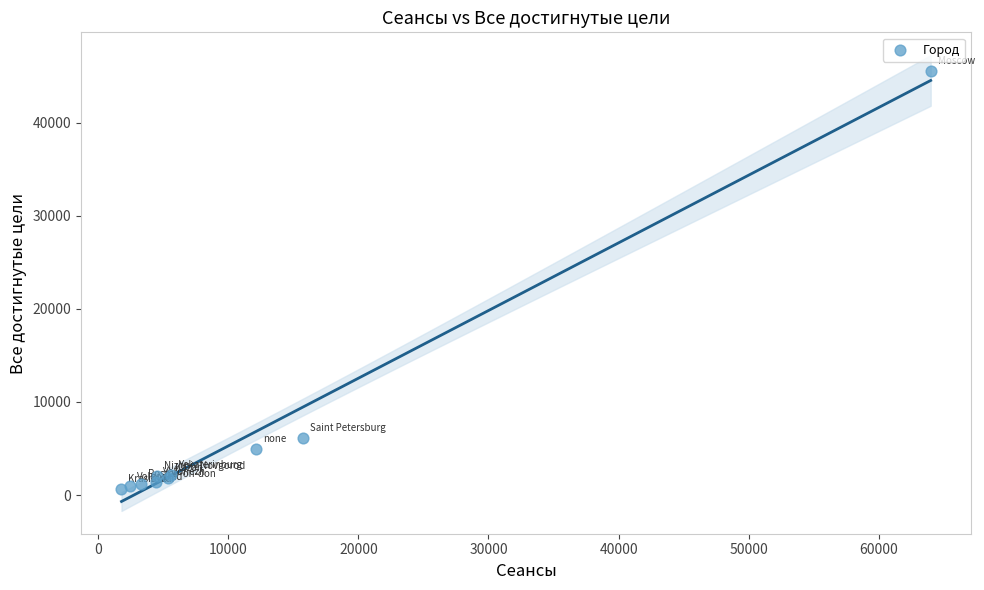

What Y value in the scatter plot is closest to 23107?

6173